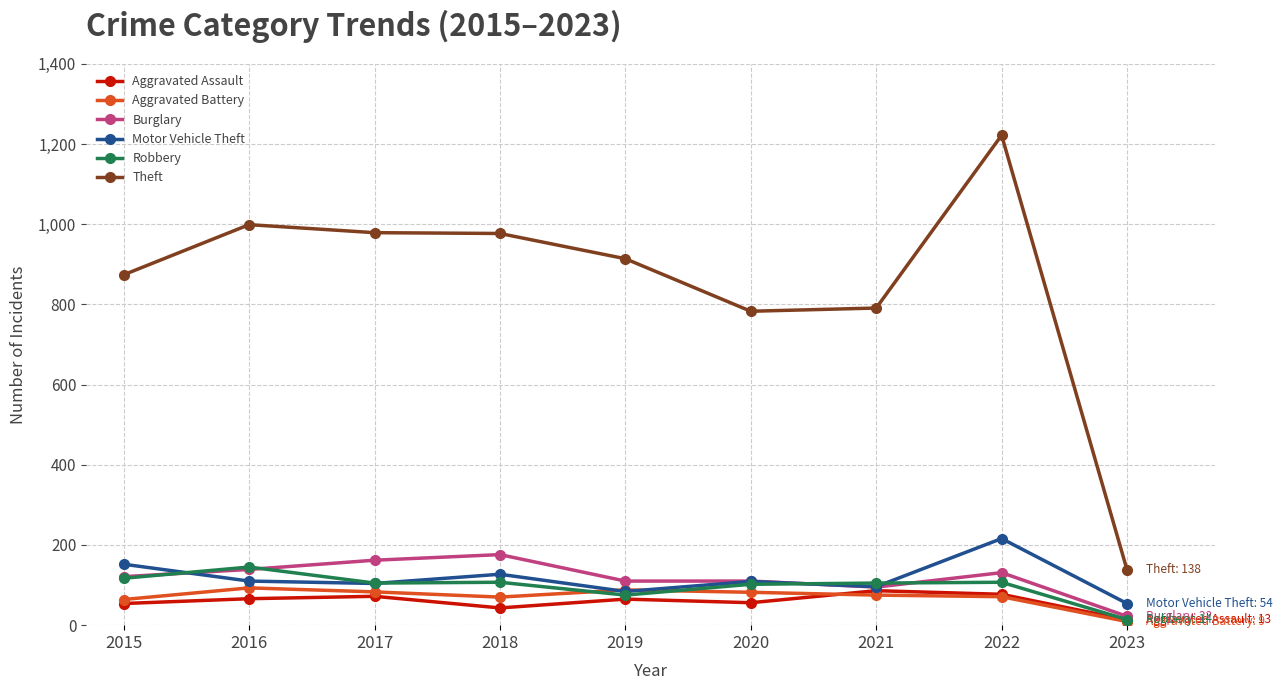

What value does the Aggravated Battery series have at 2017?

83